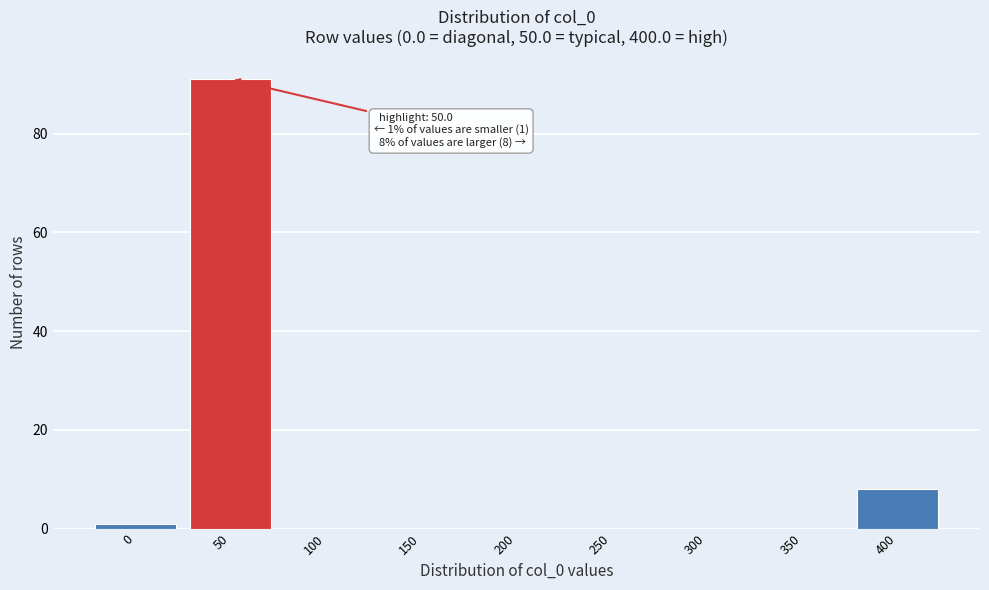

Reading right to left, transcribe all the data shown in this chart.

400=8	350=0	300=0	250=0	200=0	150=0	100=0	50=91	0=1